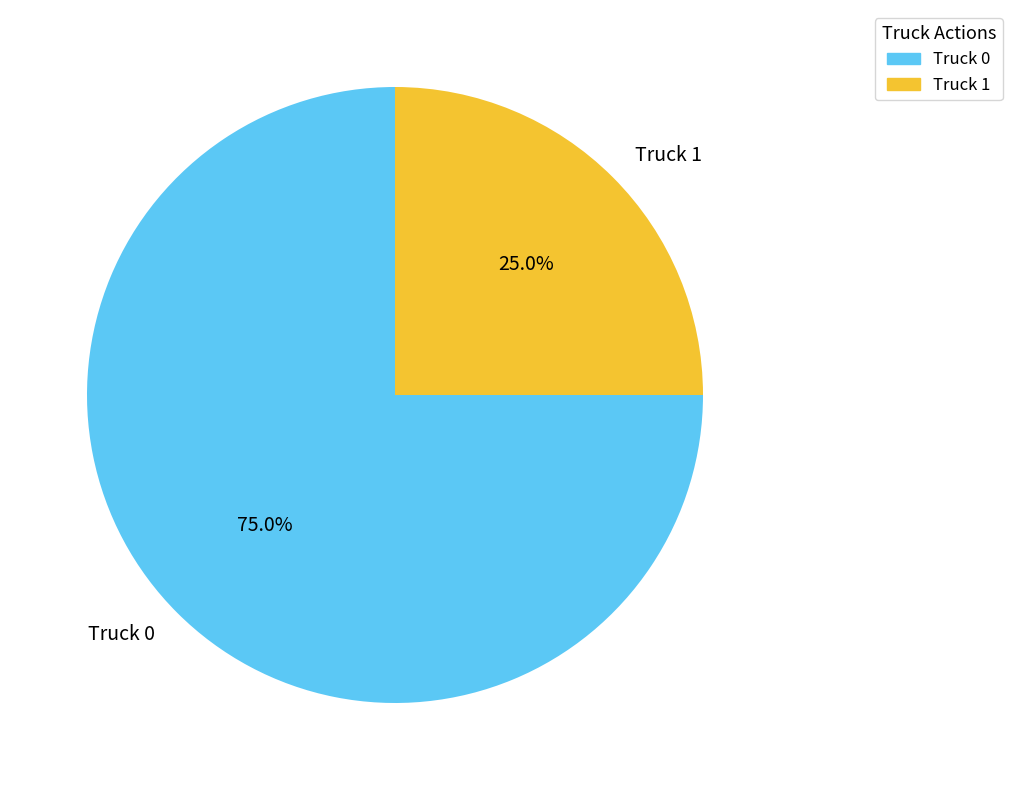

To the nearest percent, what percentage of the pie is Truck 0?

75%